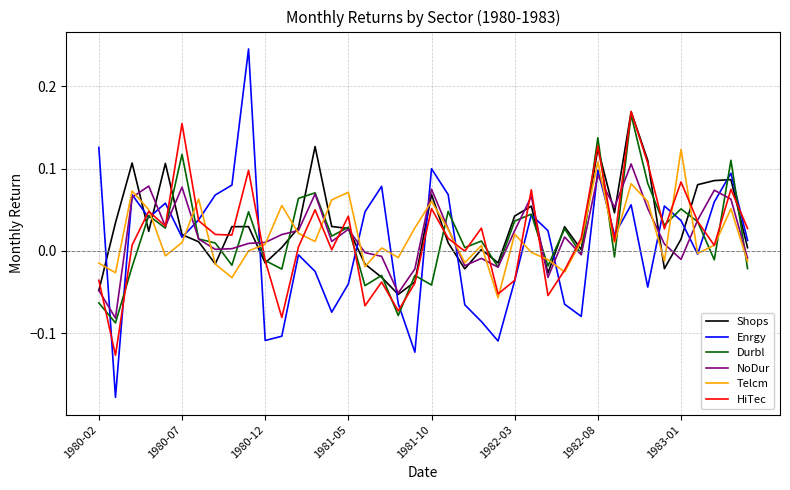

How many intersections are there between HiTec and NoDur?

14